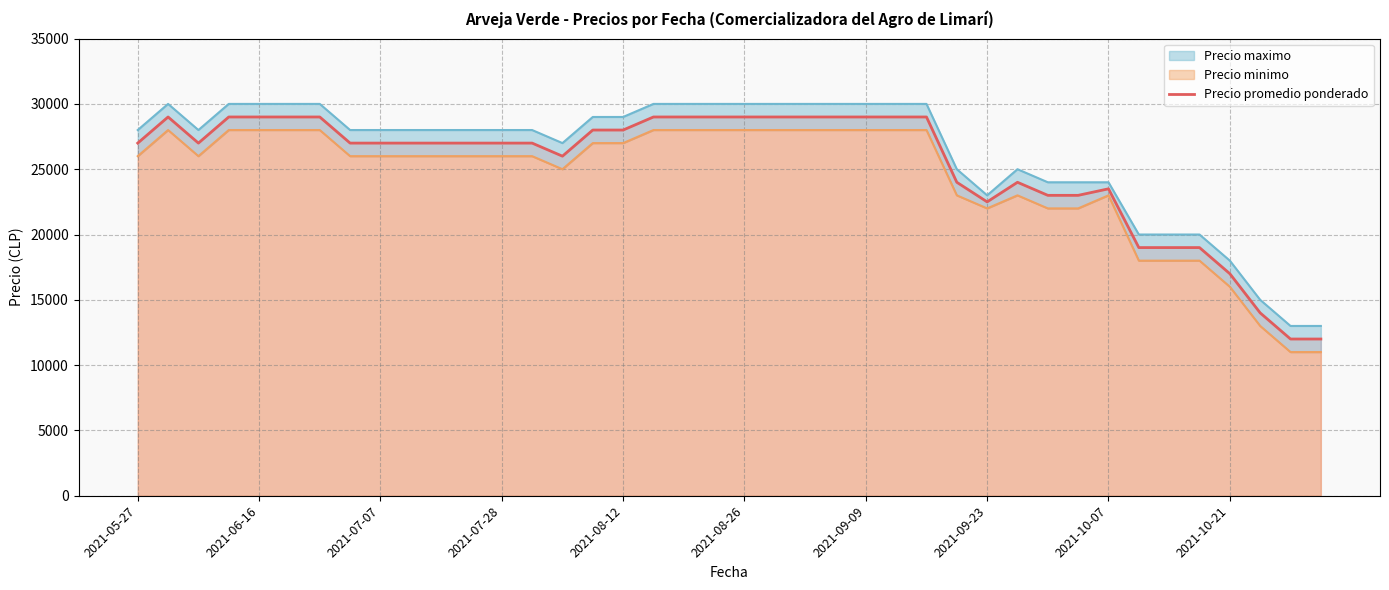

What is the lowest value of the Precio promedio ponderado series?

12000